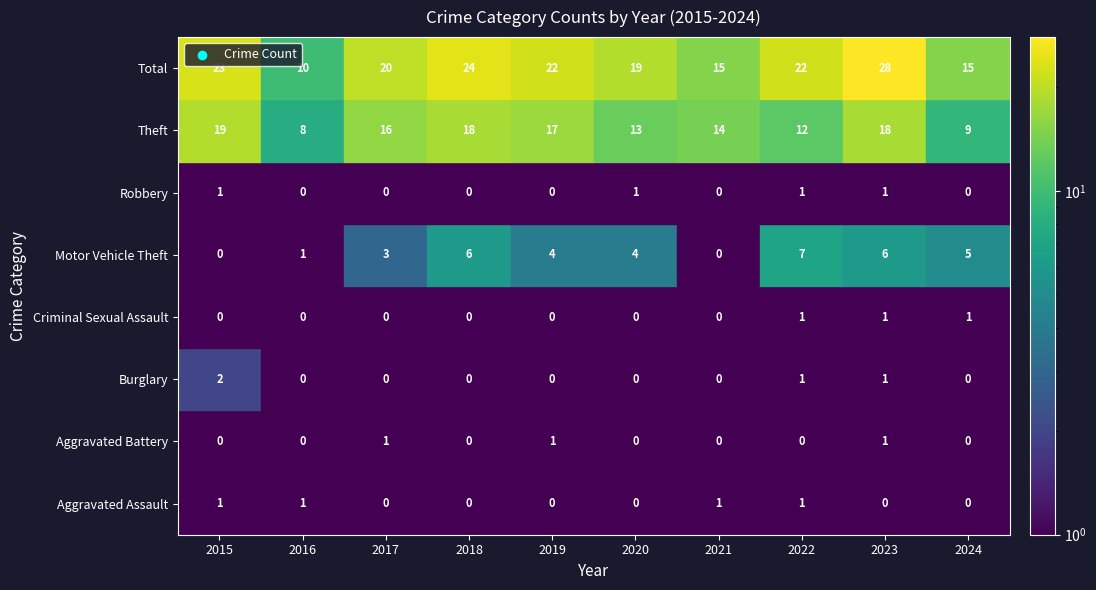

How many data points in Theft are above 16?

4